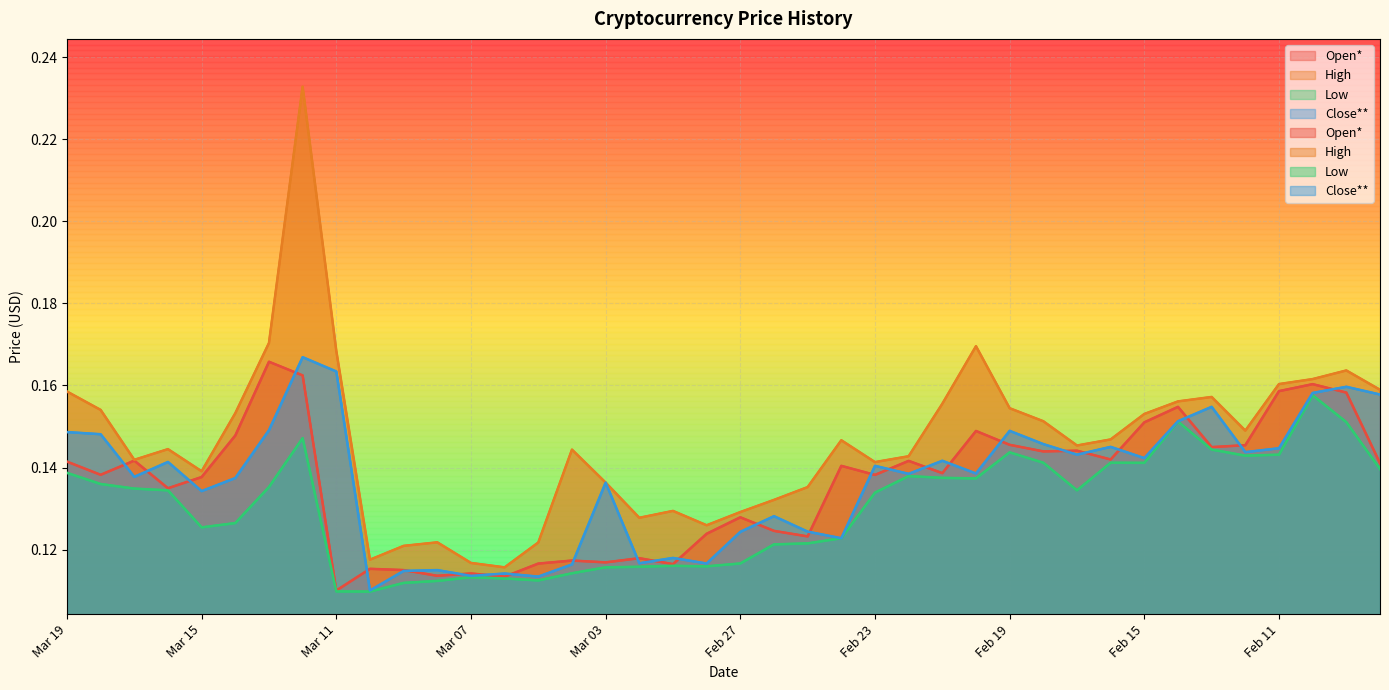

Reading left to right, list all the values displayed in this chart.

Open*: Mar 19=0.1	Mar 18=0.1	Mar 17=0.1	Mar 16=0.1	Mar 15=0.1	Mar 14=0.1	Mar 13=0.2	Mar 12=0.2	Mar 11=0.1	Mar 10=0.1	Mar 09=0.1	Mar 08=0.1	Mar 07=0.1	Mar 06=0.1	Mar 05=0.1	Mar 04=0.1	Mar 03=0.1	Mar 02=0.1	Mar 01=0.1	Feb 28=0.1	Feb 27=0.1	Feb 26=0.1	Feb 25=0.1	Feb 24=0.1	Feb 23=0.1	Feb 22=0.1	Feb 21=0.1	Feb 20=0.1	Feb 19=0.1	Feb 18=0.1	Feb 17=0.1	Feb 16=0.1	Feb 15=0.2	Feb 14=0.2	Feb 13=0.1	Feb 12=0.1	Feb 11=0.2	Feb 10=0.2	Feb 09=0.2	Feb 08=0.1
High: Mar 19=0.2	Mar 18=0.2	Mar 17=0.1	Mar 16=0.1	Mar 15=0.1	Mar 14=0.2	Mar 13=0.2	Mar 12=0.2	Mar 11=0.2	Mar 10=0.1	Mar 09=0.1	Mar 08=0.1	Mar 07=0.1	Mar 06=0.1	Mar 05=0.1	Mar 04=0.1	Mar 03=0.1	Mar 02=0.1	Mar 01=0.1	Feb 28=0.1	Feb 27=0.1	Feb 26=0.1	Feb 25=0.1	Feb 24=0.1	Feb 23=0.1	Feb 22=0.1	Feb 21=0.2	Feb 20=0.2	Feb 19=0.2	Feb 18=0.2	Feb 17=0.1	Feb 16=0.1	Feb 15=0.2	Feb 14=0.2	Feb 13=0.2	Feb 12=0.1	Feb 11=0.2	Feb 10=0.2	Feb 09=0.2	Feb 08=0.2
Low: Mar 19=0.1	Mar 18=0.1	Mar 17=0.1	Mar 16=0.1	Mar 15=0.1	Mar 14=0.1	Mar 13=0.1	Mar 12=0.1	Mar 11=0.1	Mar 10=0.1	Mar 09=0.1	Mar 08=0.1	Mar 07=0.1	Mar 06=0.1	Mar 05=0.1	Mar 04=0.1	Mar 03=0.1	Mar 02=0.1	Mar 01=0.1	Feb 28=0.1	Feb 27=0.1	Feb 26=0.1	Feb 25=0.1	Feb 24=0.1	Feb 23=0.1	Feb 22=0.1	Feb 21=0.1	Feb 20=0.1	Feb 19=0.1	Feb 18=0.1	Feb 17=0.1	Feb 16=0.1	Feb 15=0.1	Feb 14=0.2	Feb 13=0.1	Feb 12=0.1	Feb 11=0.1	Feb 10=0.2	Feb 09=0.2	Feb 08=0.1
Close**: Mar 19=0.1	Mar 18=0.1	Mar 17=0.1	Mar 16=0.1	Mar 15=0.1	Mar 14=0.1	Mar 13=0.1	Mar 12=0.2	Mar 11=0.2	Mar 10=0.1	Mar 09=0.1	Mar 08=0.1	Mar 07=0.1	Mar 06=0.1	Mar 05=0.1	Mar 04=0.1	Mar 03=0.1	Mar 02=0.1	Mar 01=0.1	Feb 28=0.1	Feb 27=0.1	Feb 26=0.1	Feb 25=0.1	Feb 24=0.1	Feb 23=0.1	Feb 22=0.1	Feb 21=0.1	Feb 20=0.1	Feb 19=0.1	Feb 18=0.1	Feb 17=0.1	Feb 16=0.1	Feb 15=0.1	Feb 14=0.2	Feb 13=0.2	Feb 12=0.1	Feb 11=0.1	Feb 10=0.2	Feb 09=0.2	Feb 08=0.2